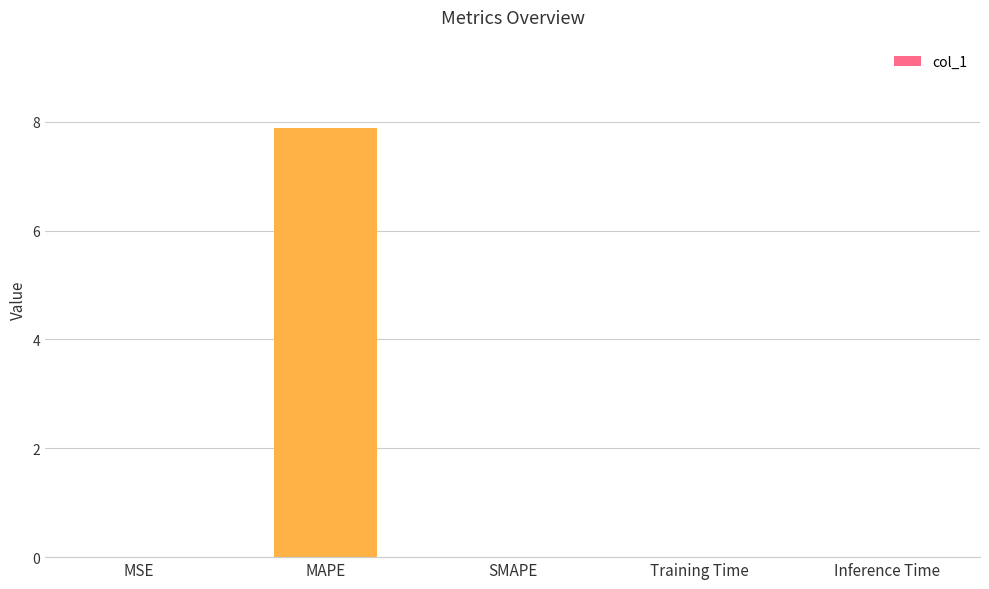

How many data points does each series have?

5